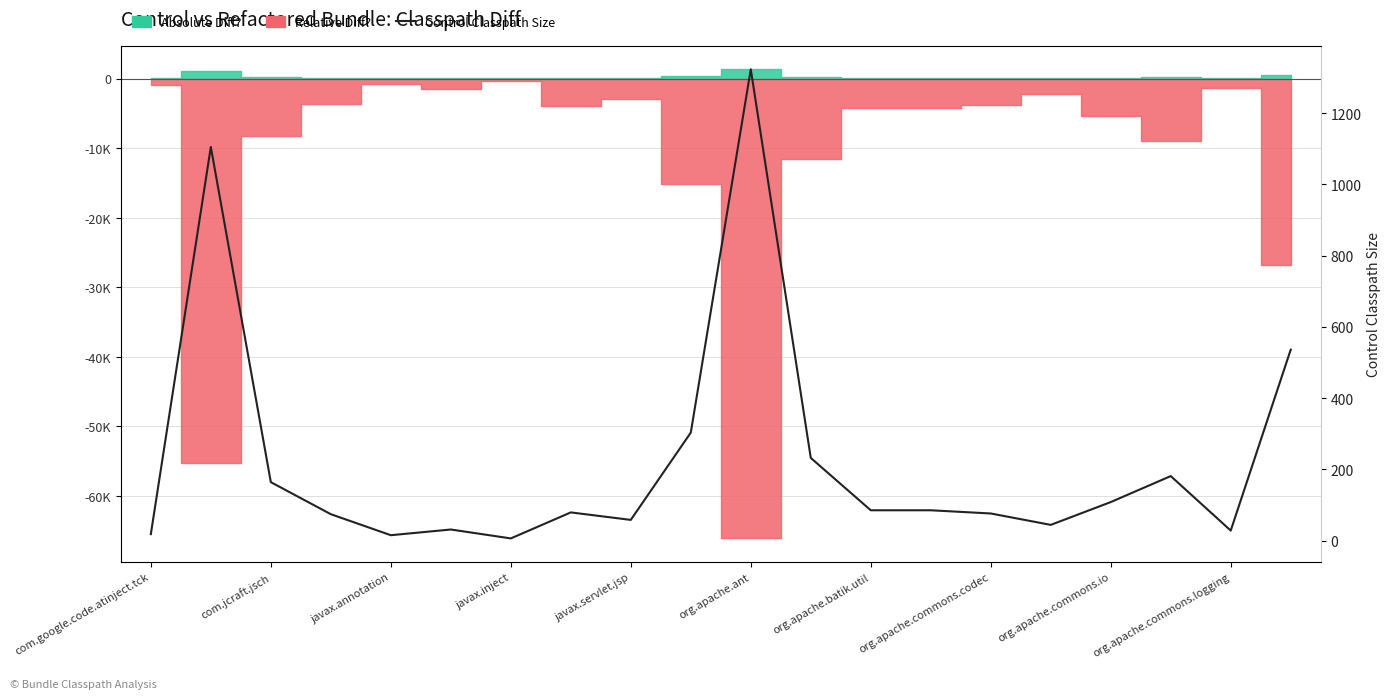

Read the value at org.apache.commons.codec, to the nearest 10.

80